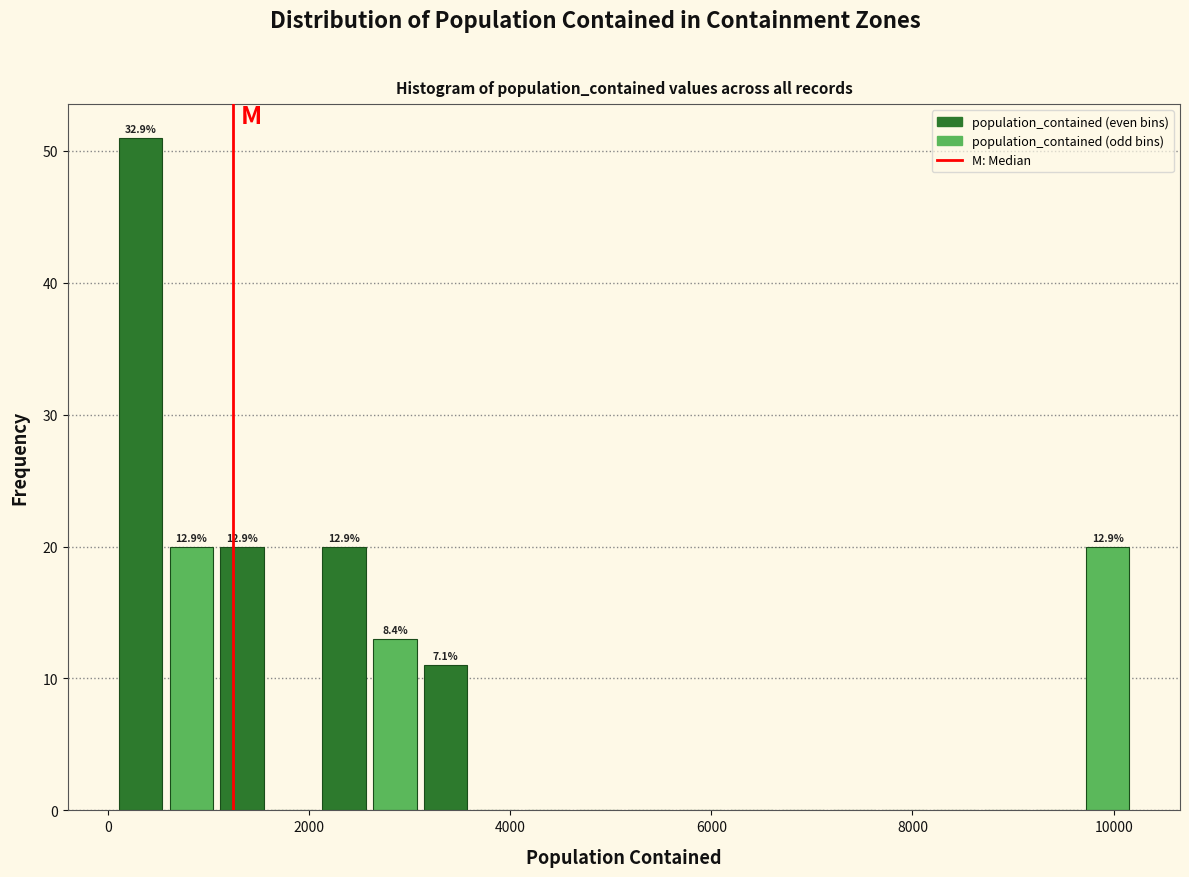

Read against the x-axis, roughly where is the centre of the tallest bar?

400